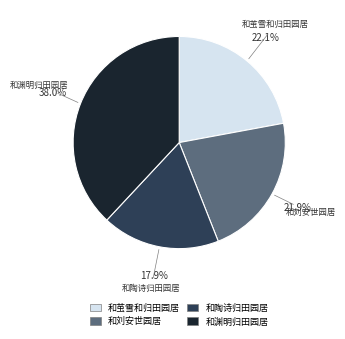

What is the largest slice in the pie chart?

和渊明归田园居六首 其二